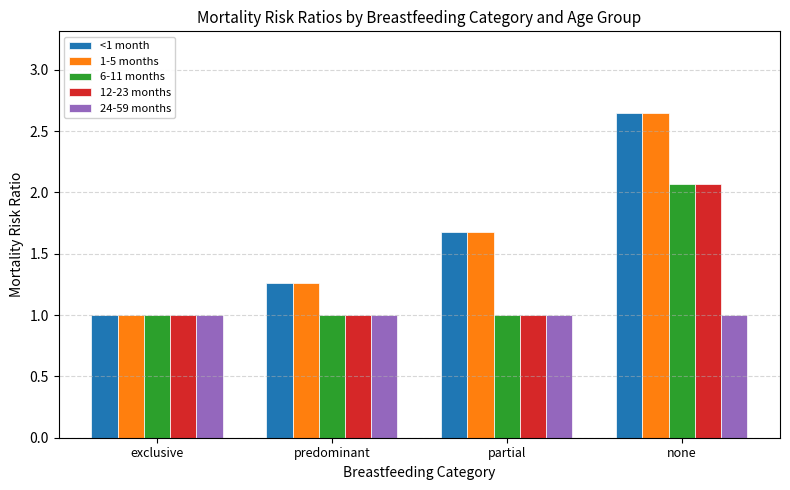

How many bars are there in total?

20